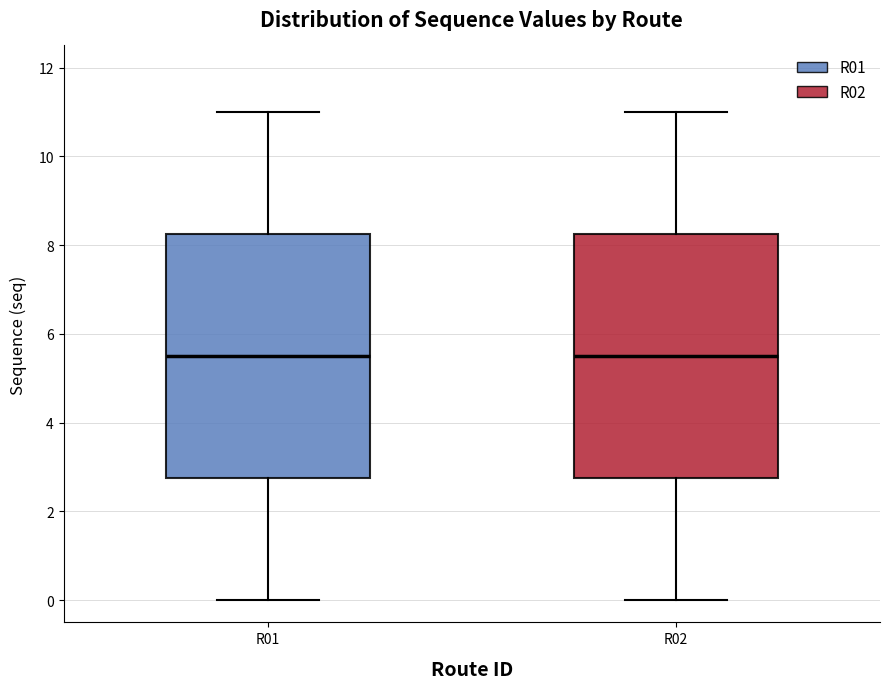

Reading left to right, read every box against the y-axis: the position of its median line, the range the box covers, and the ends of its whiskers. The values are not printed on the chart, so give them approximately, as read against the axis.

R01: median 5.6, box 2.8 to 8.2, whiskers 0.0 to 11.0
R02: median 5.6, box 2.8 to 8.2, whiskers 0.0 to 11.0